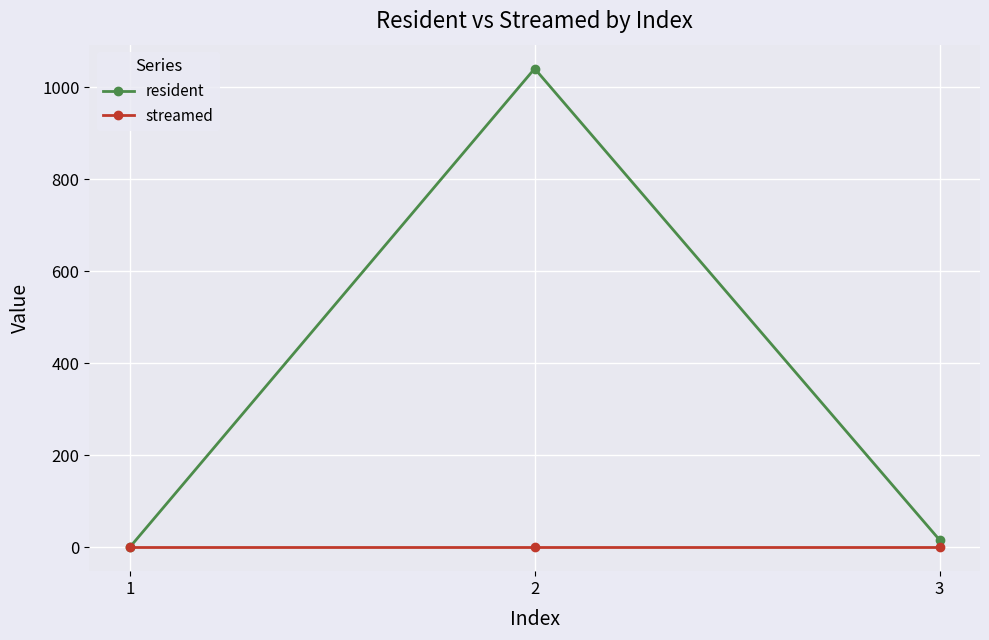

List the series in order of their overall mean, lowest first.

streamed, resident